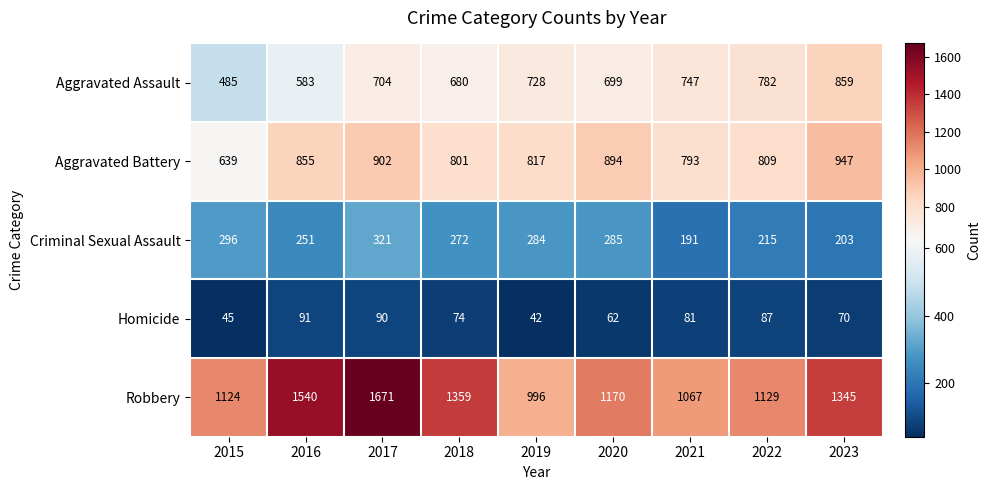

At which label does Criminal Sexual Assault reach its minimum?

2021